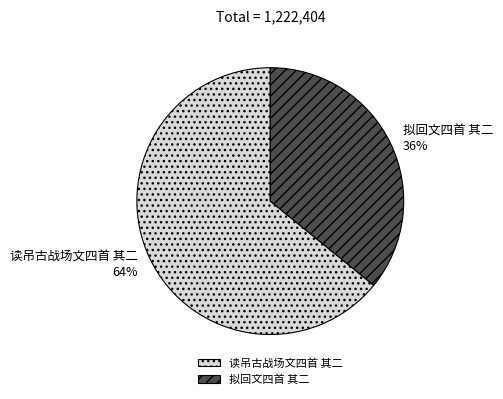

Which has a higher value, 读吊古战场文四首 其二 or 拟回文四首 其二?

读吊古战场文四首 其二